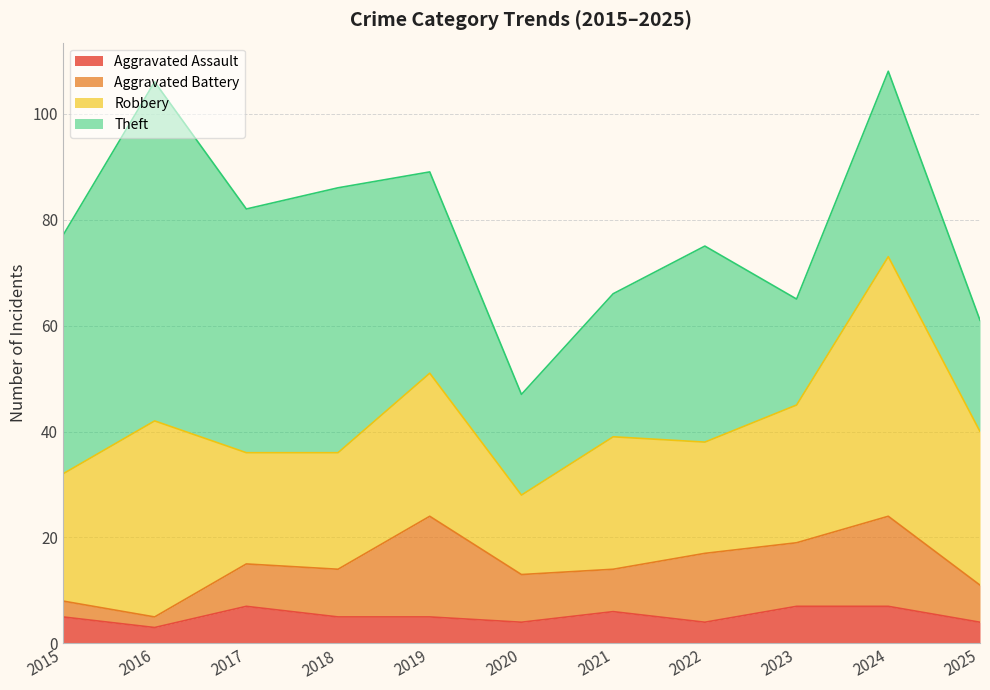

How many distinct data groups are displayed?

4